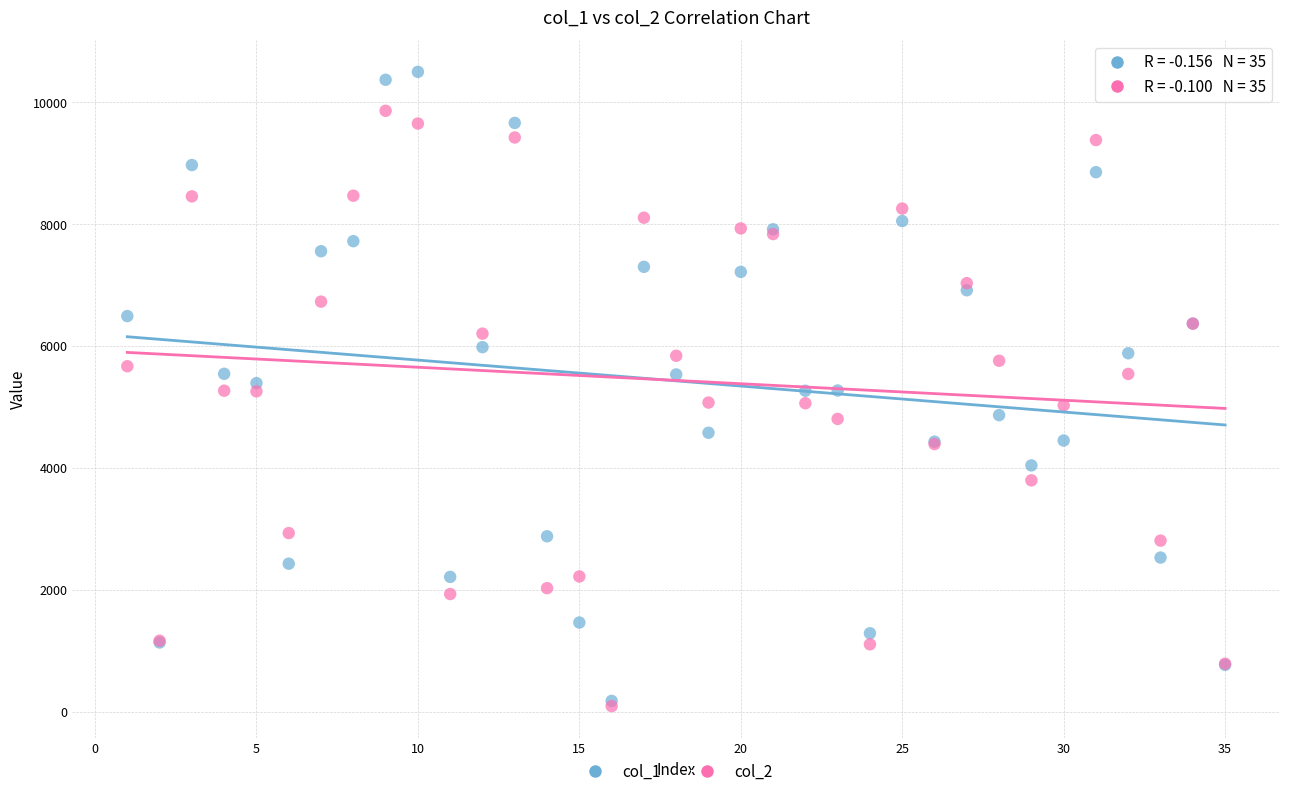

What are all the series names shown in the legend?

col_1, col_2